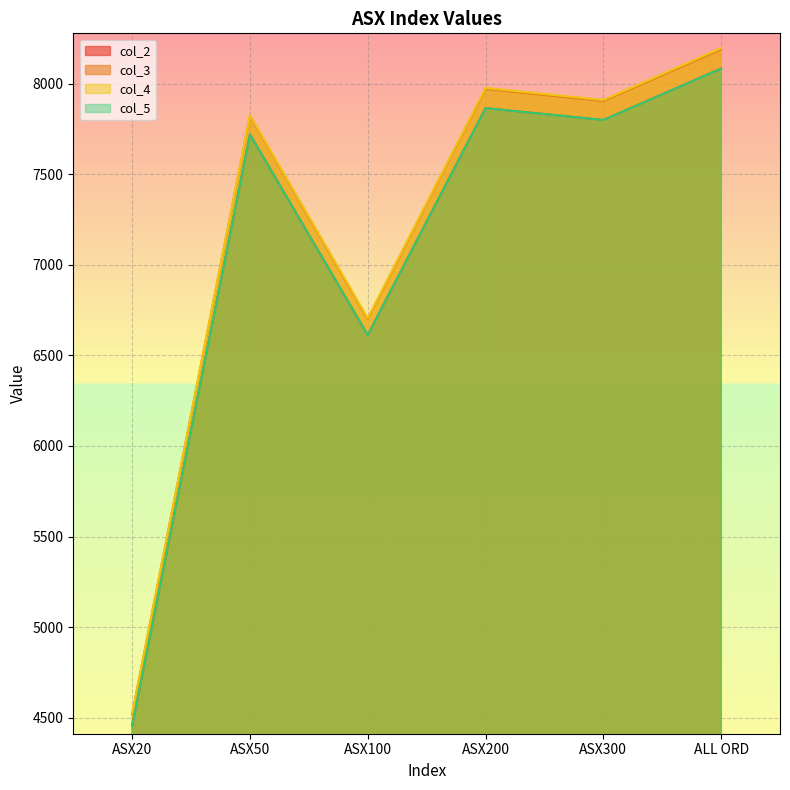

At ASX100, list the series in order from largest to smallest.

col_4, col_3, col_2, col_5